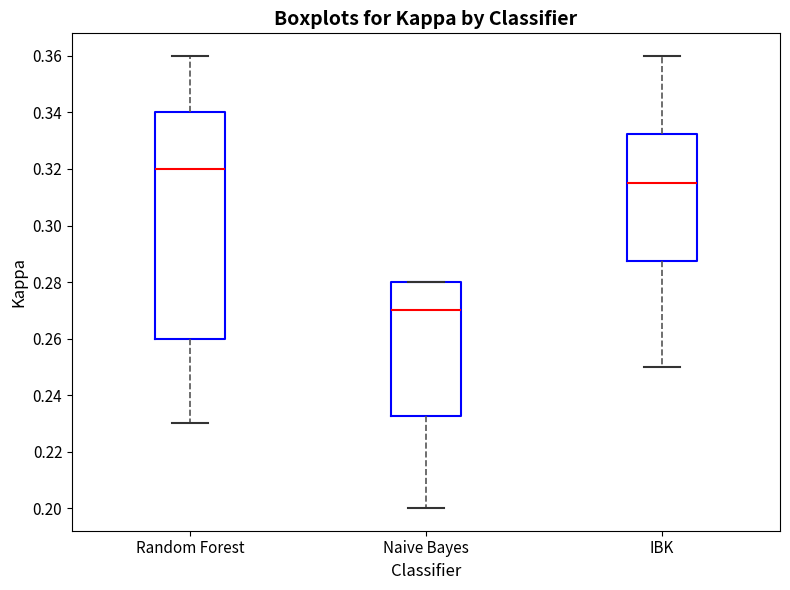

Where is the lower edge of the box for Naive Bayes on the y-axis? The values are not printed on the chart, so give them approximately, as read against the axis.

0.232